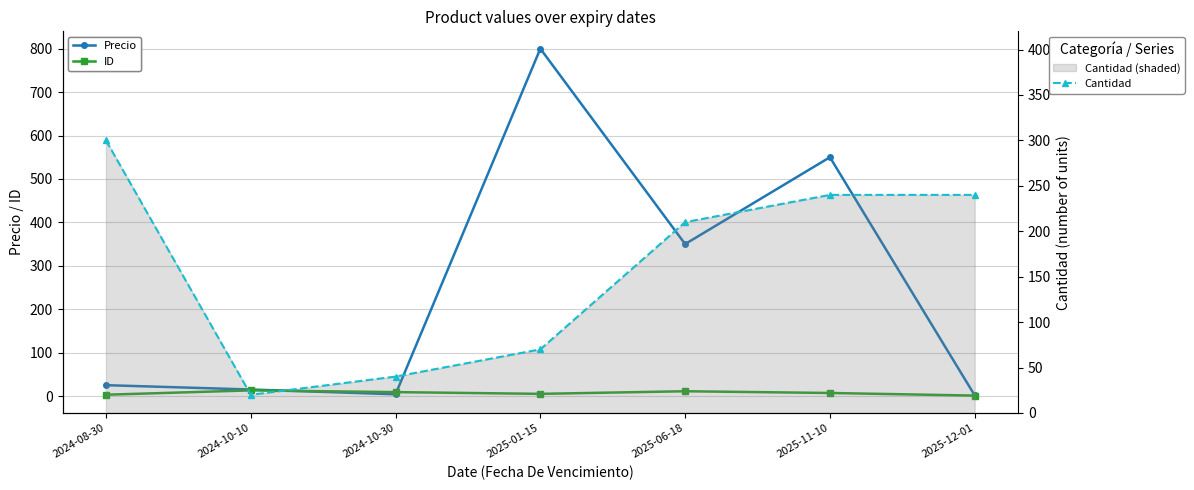

What is the label of the 1st point from the right?

2025-12-01